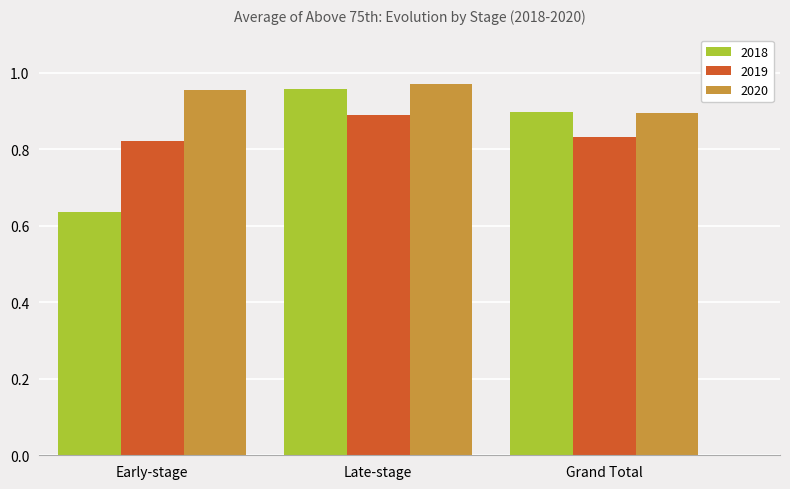

The value of 2019 at Late-stage is 1.6. True or false?

False